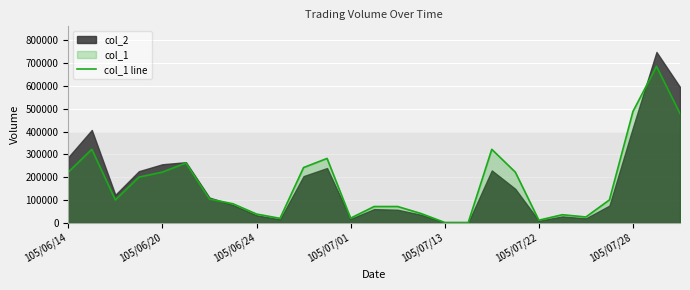

What is the ratio of the value at 25 to the value at 9?

36.1